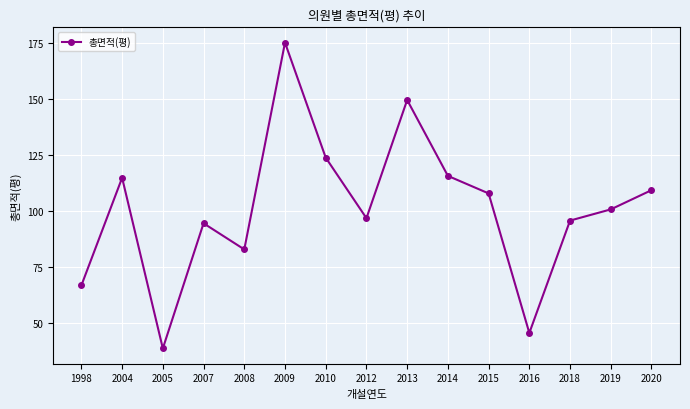

What is the difference between the maximum and minimum values?

136.5